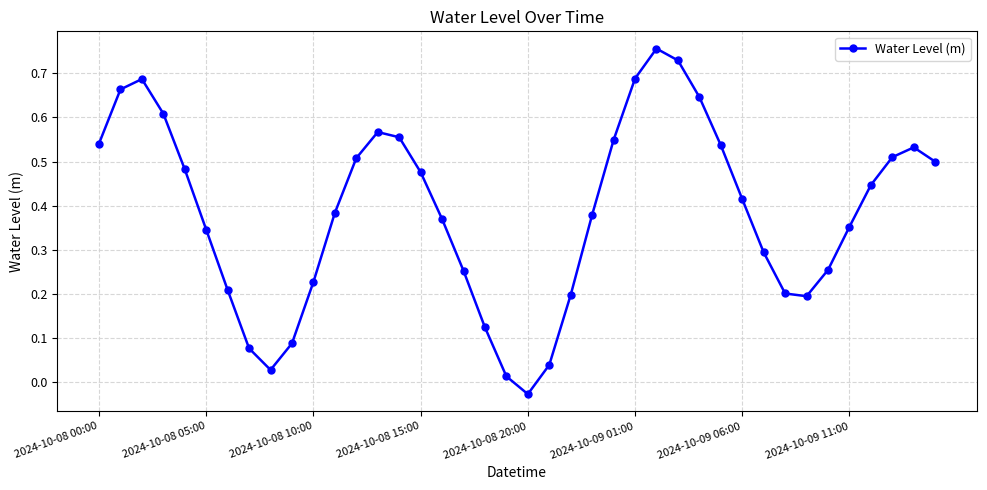

What is the sum of all values?

15.4